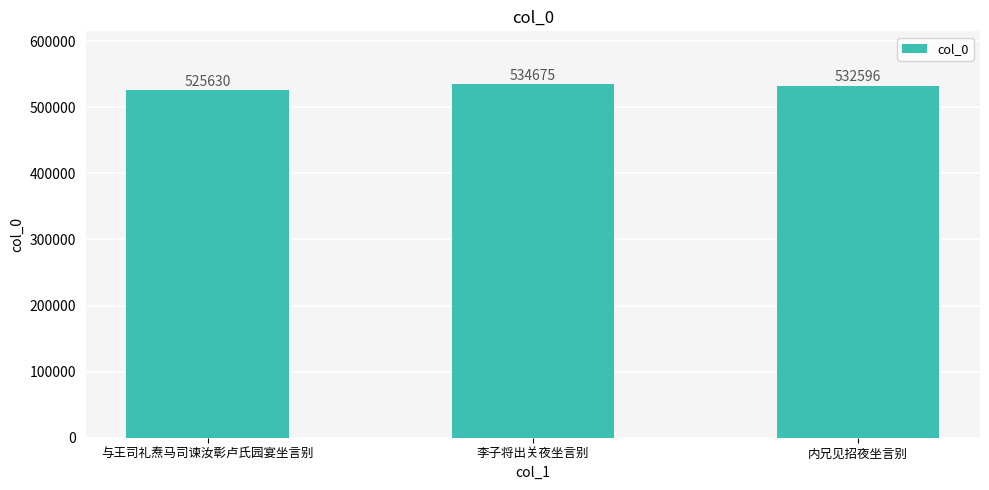

Is it true that the value at 内兄见招夜坐言别 is 816240?

False